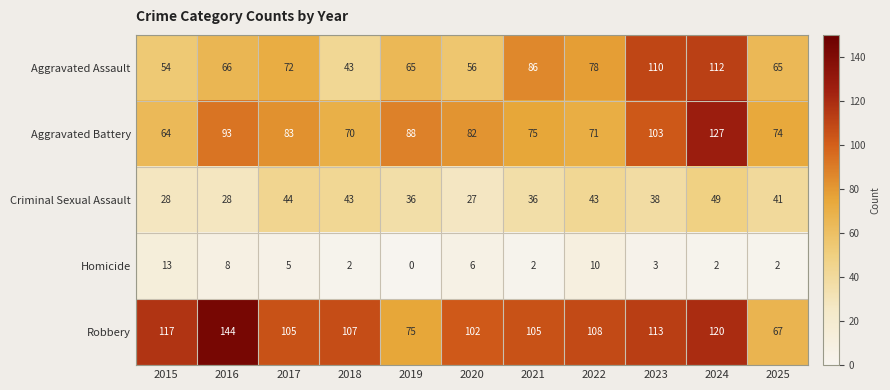

Rank the series by their maximum value, from lowest to highest.

Homicide, Criminal Sexual Assault, Aggravated Assault, Aggravated Battery, Robbery